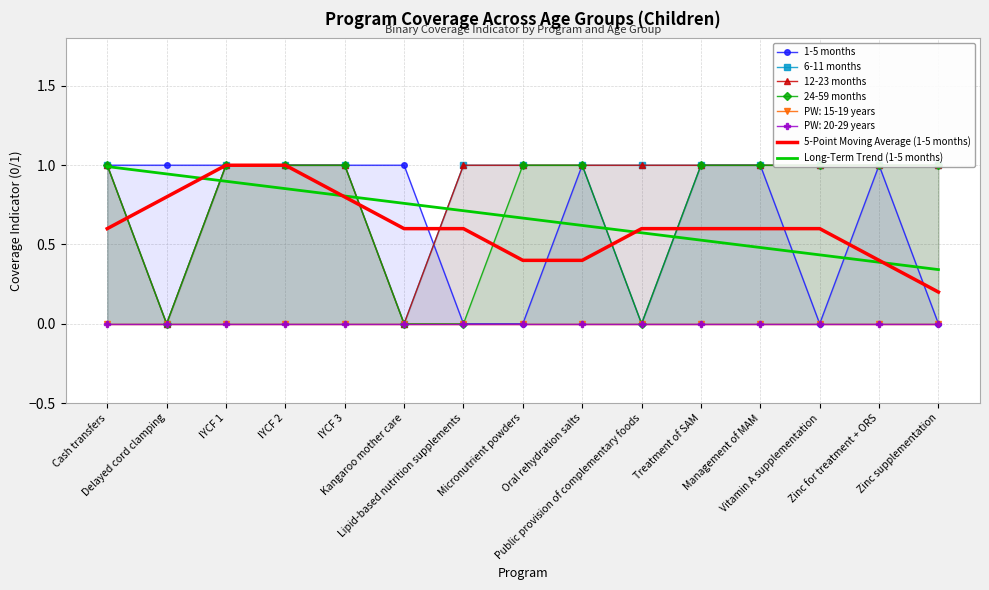

True or false: 6-11 months has more than 2 points higher than both neighbors.

False